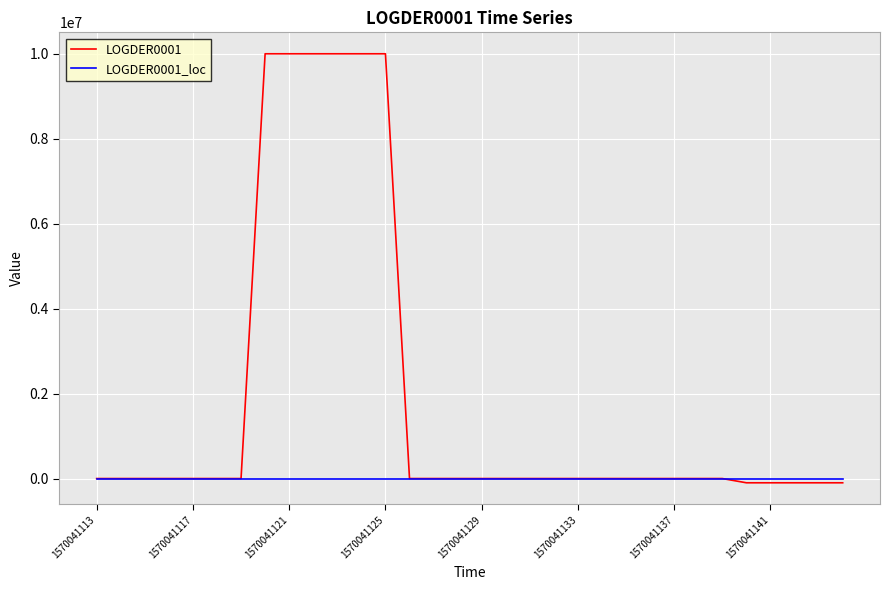

Which series has the largest range (max minus min)?

LOGDER0001